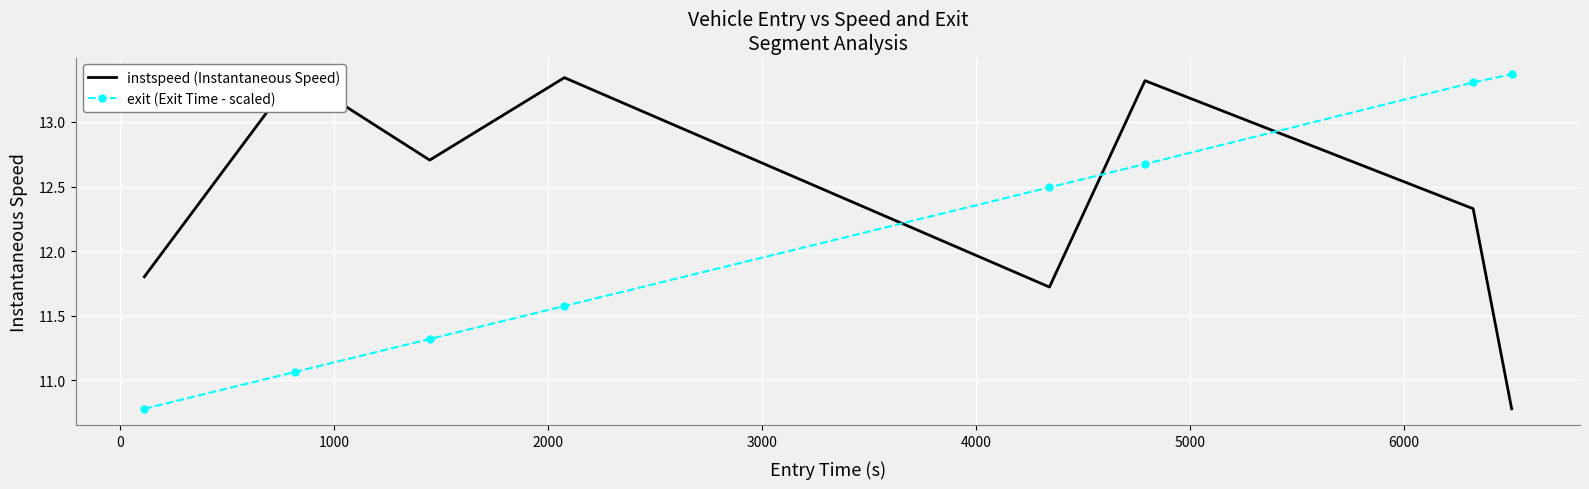

What is the minimum value for exit (Exit Time - scaled)?

10.8